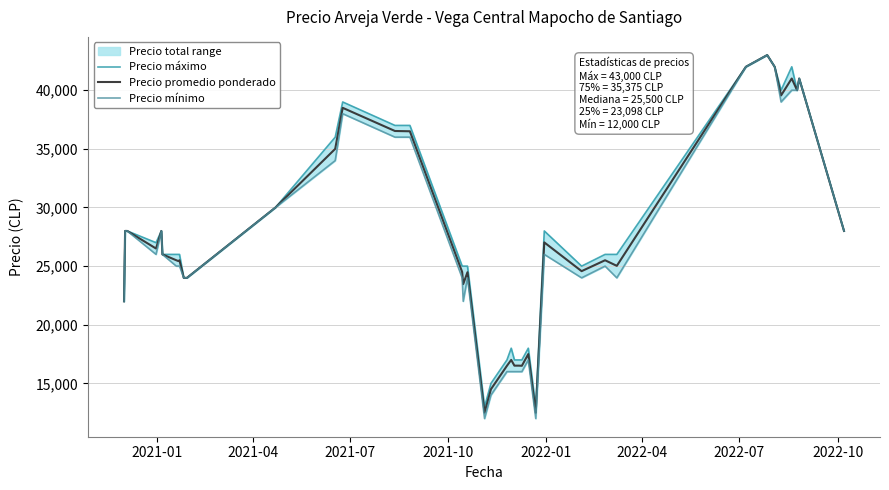

What is the maximum value for Precio promedio ponderado?

43000